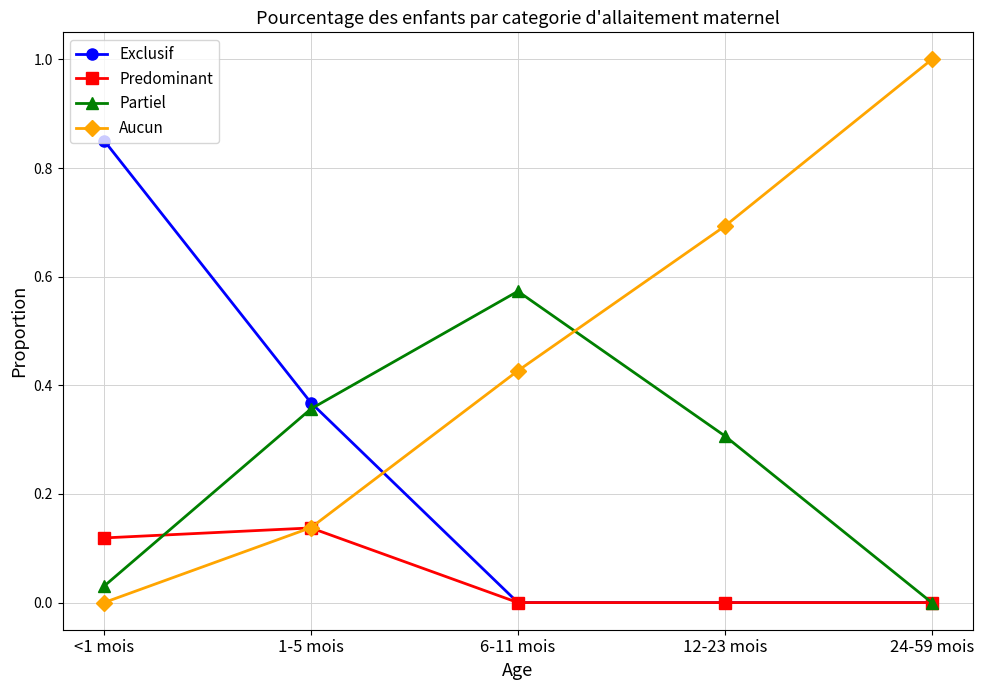

How many Exclusif values are between 0 and 1?

5